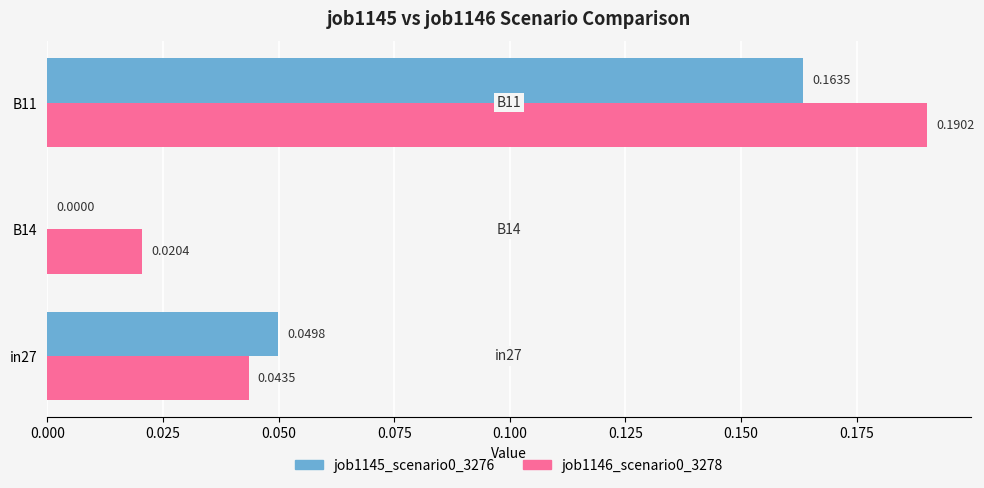

Is the value of job1145_scenario0_3276 at B14 greater than the value of job1146_scenario0_3278 at in27?

No